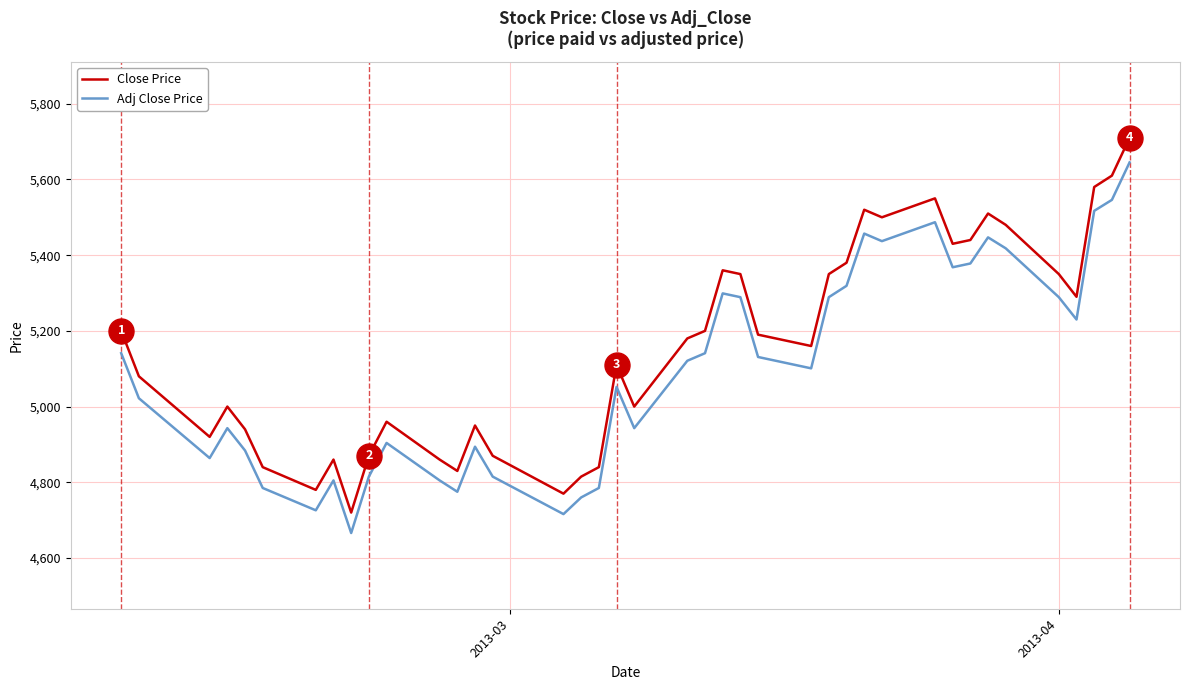

List the series in order of their overall mean, highest first.

Close Price, Adj Close Price